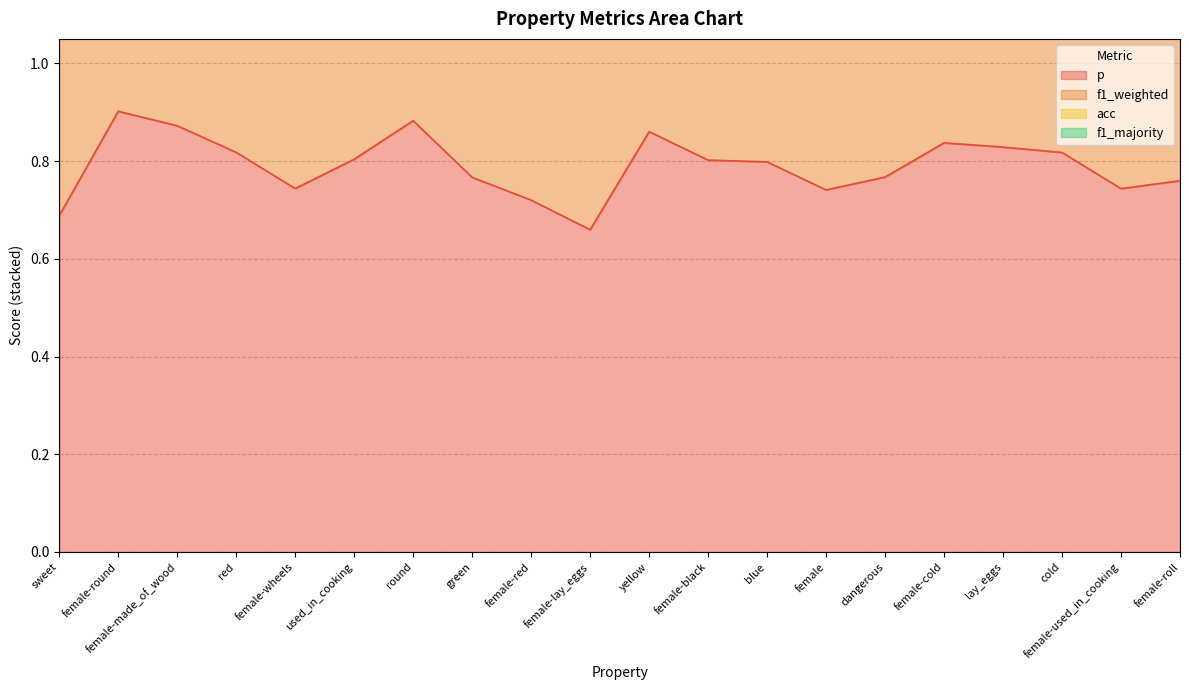

How many p values are between 0 and 1?

20